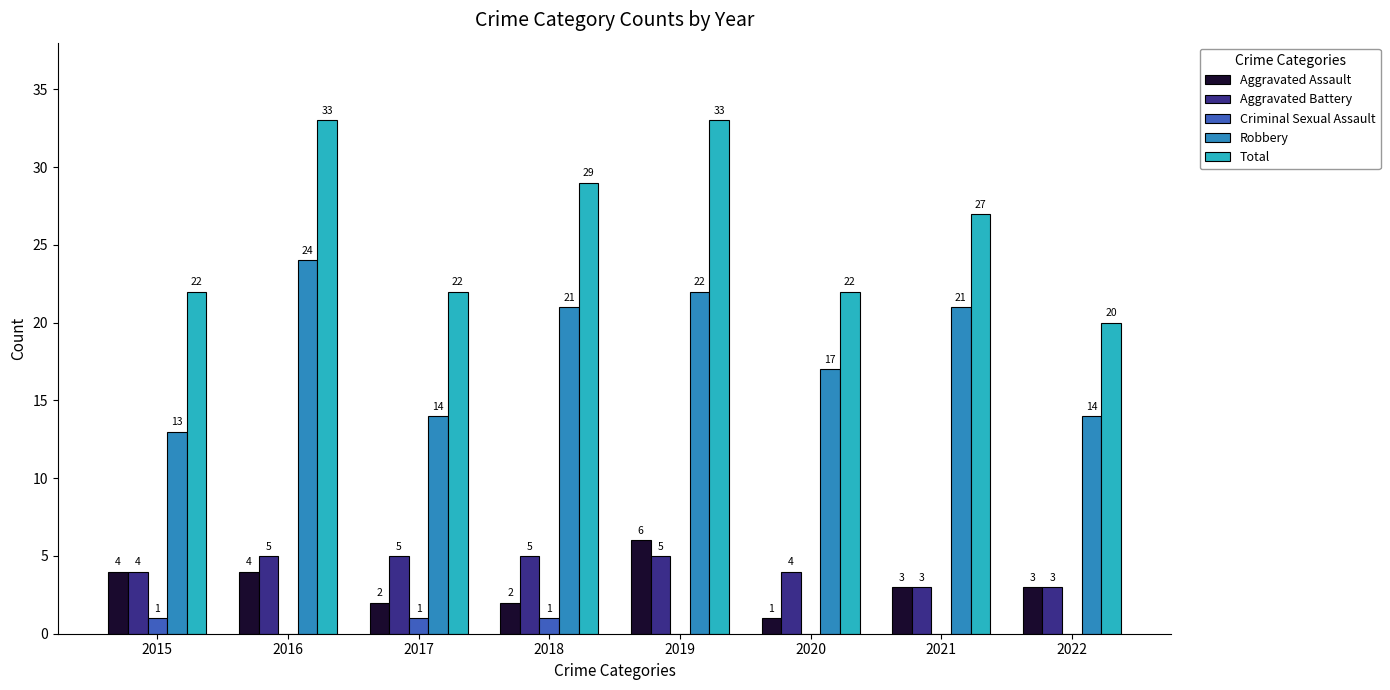

At which label does Robbery reach its peak?

2016